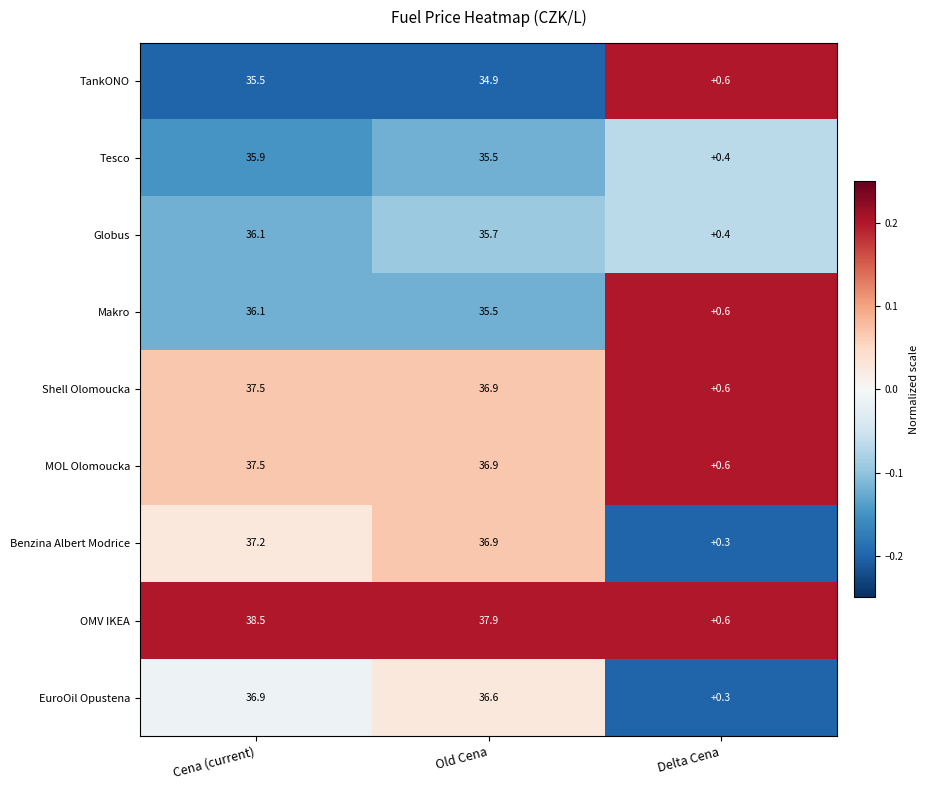

Which category has the highest value across all series?

Cena (current)